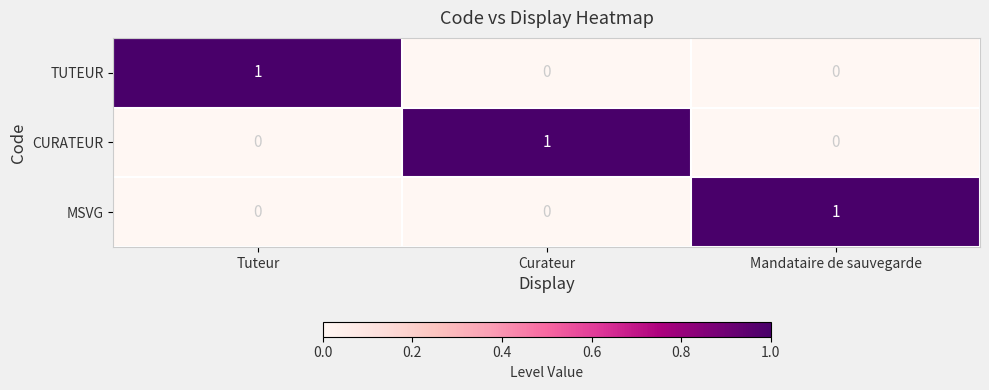

How many TUTEUR values are between 0 and 1?

3